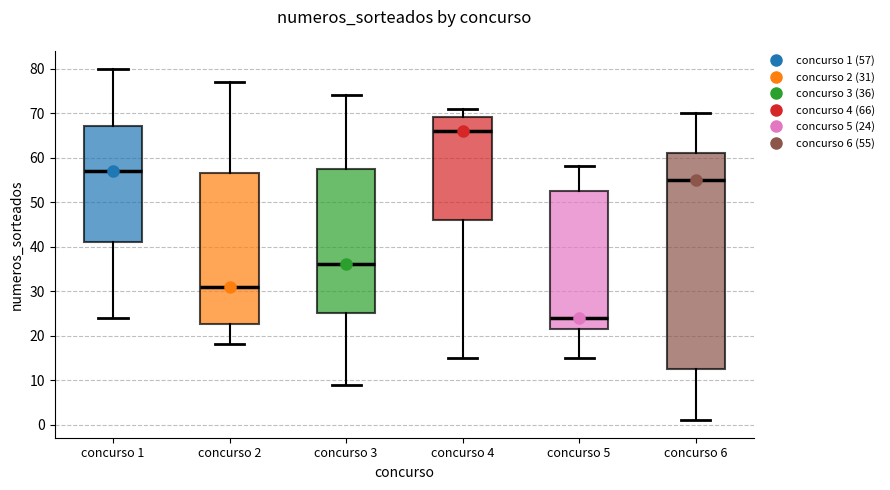

Reading left to right, transcribe this box plot: for each box, give where its median line is, the range the box spans, and where its two whiskers end, as read against the y-axis. The values are not printed on the chart, so give them approximately, as read against the axis.

concurso 1: median 57, box 41 to 67, whiskers 24 to 80
concurso 2: median 31, box 23 to 57, whiskers 18 to 77
concurso 3: median 36, box 25 to 58, whiskers 9 to 74
concurso 4: median 66, box 46 to 69, whiskers 15 to 71
concurso 5: median 24, box 22 to 53, whiskers 15 to 58
concurso 6: median 55, box 13 to 61, whiskers 1 to 70